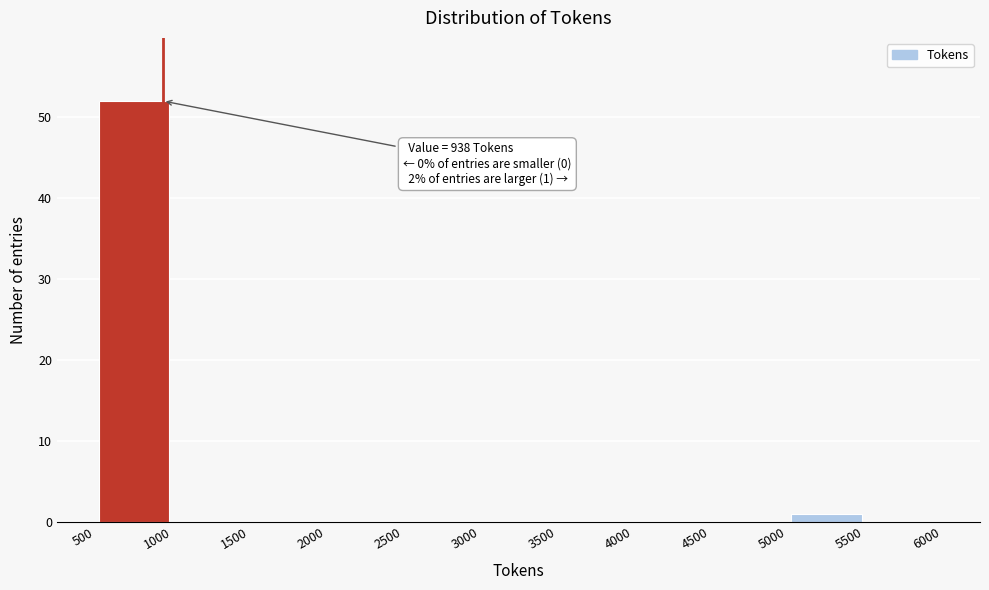

Which range on the x-axis has the tallest bar?

500 to 1000